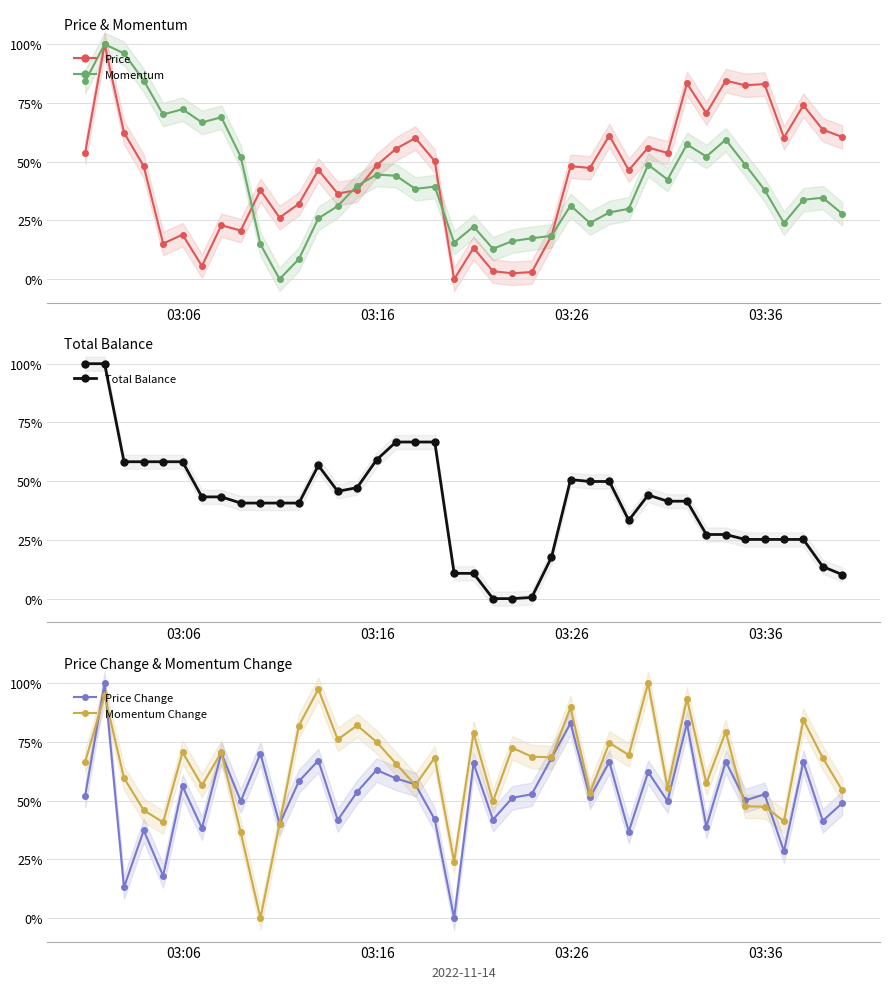

The value of Price at 19 is 0.7. True or false?

False